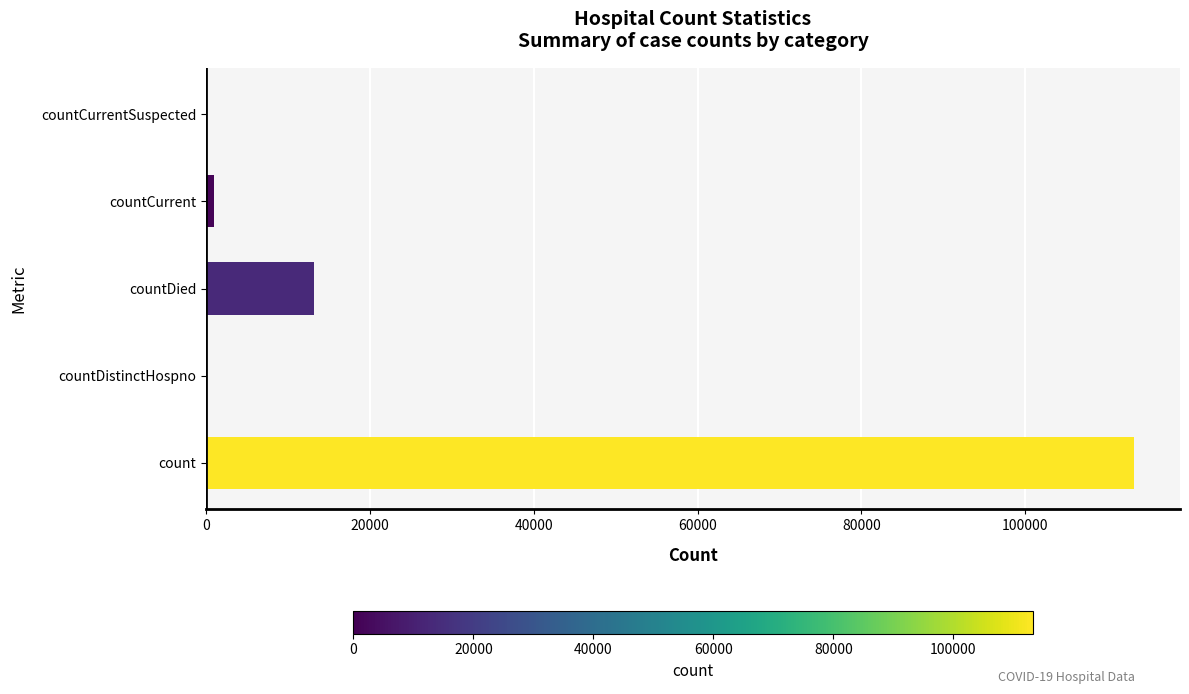

Reading top to bottom, transcribe all the data shown in this chart.

countCurrentSuspected=0	countCurrent=977	countDied=13205	countDistinctHospno=0	count=113224